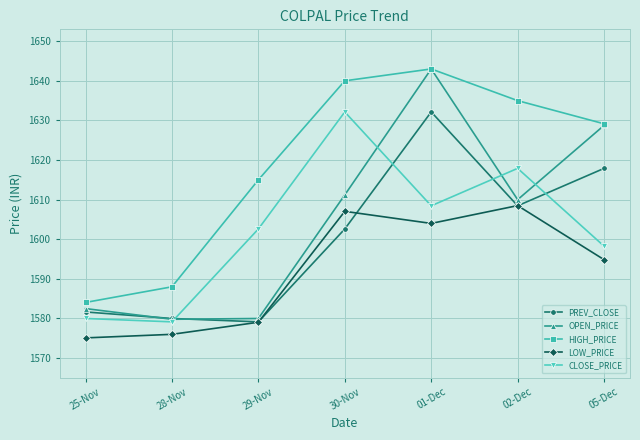

List the labels in order of HIGH_PRICE value, smallest first.

25-Nov, 28-Nov, 29-Nov, 05-Dec, 02-Dec, 30-Nov, 01-Dec